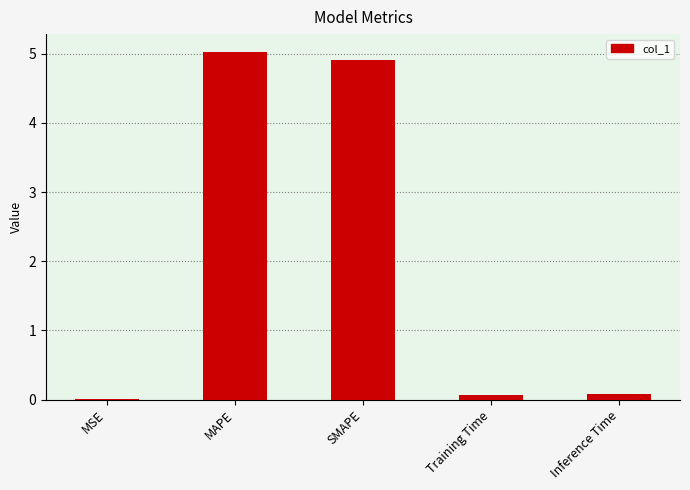

Approximately how many times larger is the value at SMAPE compared to MAPE?

1.0